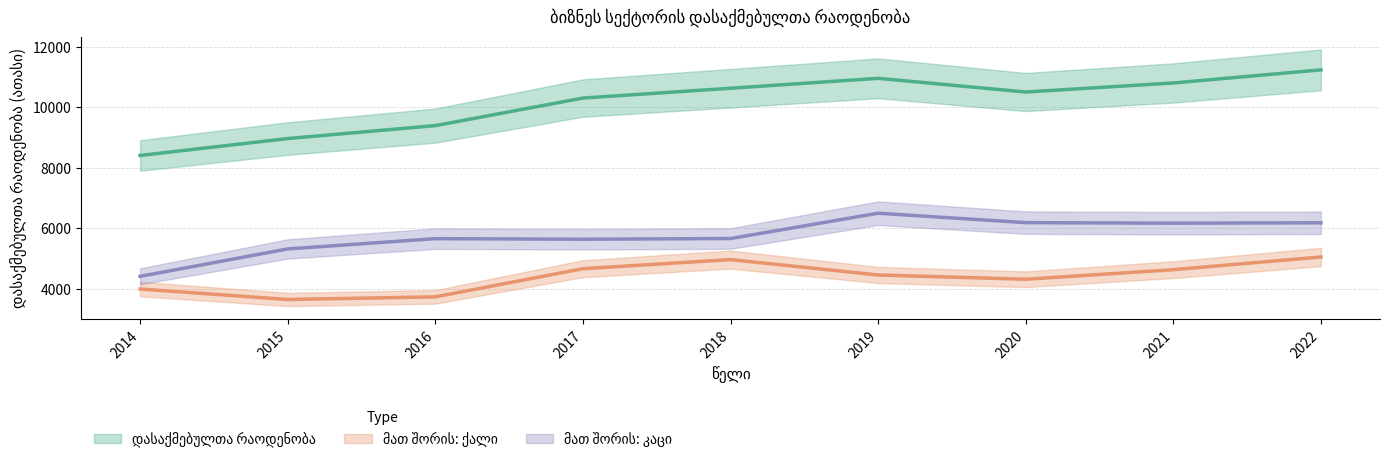

What is the maximum value for მათ შორის: კაცი?

6501.3